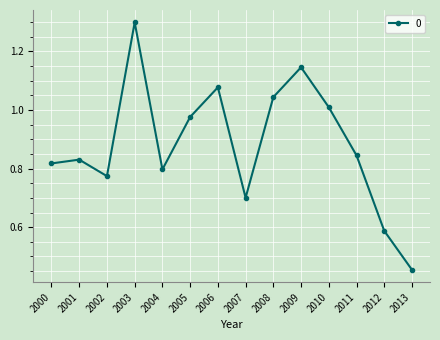

Between 2011 and 2009, which is larger?

2009